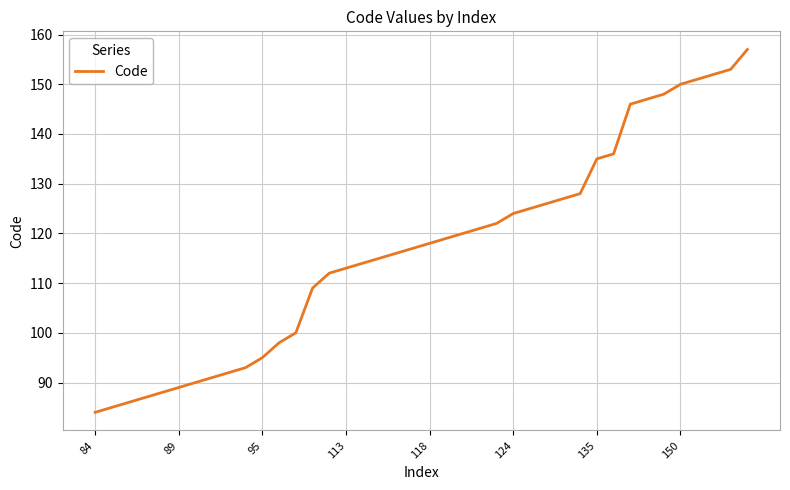

What is the minimum value shown in the chart?

84